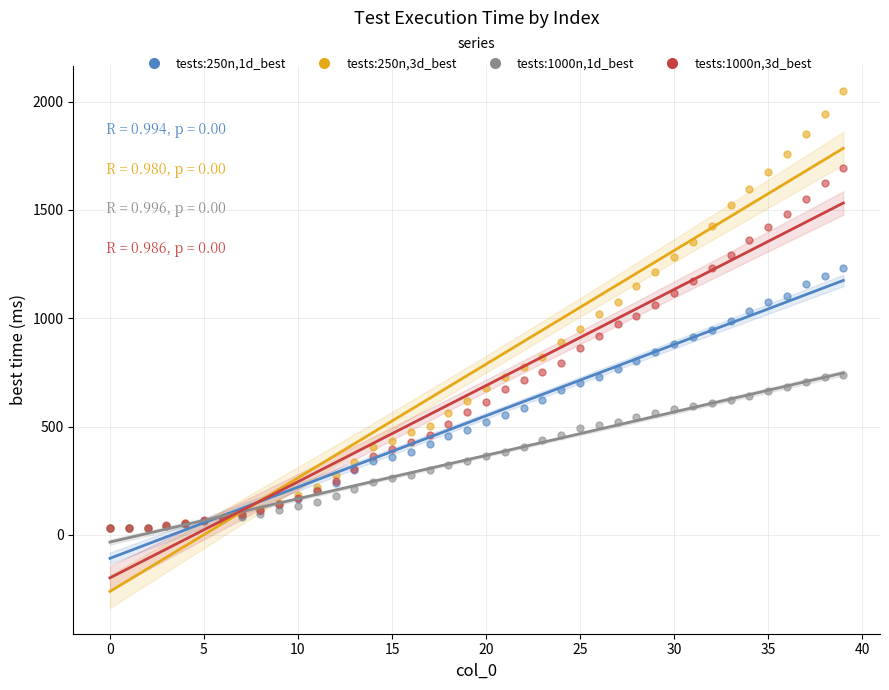

What are all the series names shown in the legend?

tests:250n,1d_best, tests:250n,3d_best, tests:1000n,1d_best, tests:1000n,3d_best